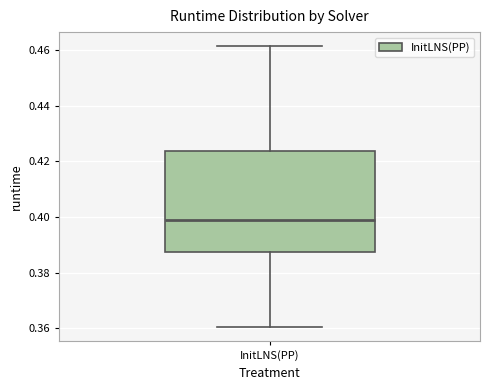

Where does the lower whisker of the box for InitLNS(PP) end on the y-axis? The values are not printed on the chart, so give them approximately, as read against the axis.

0.360